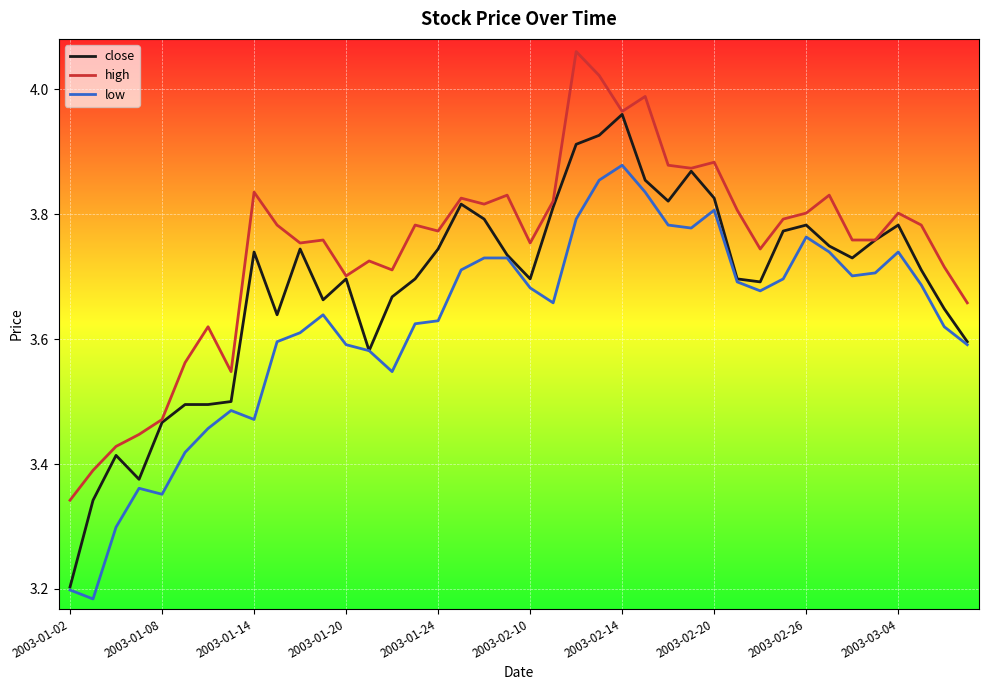

Which series has the largest total across all categories?

high